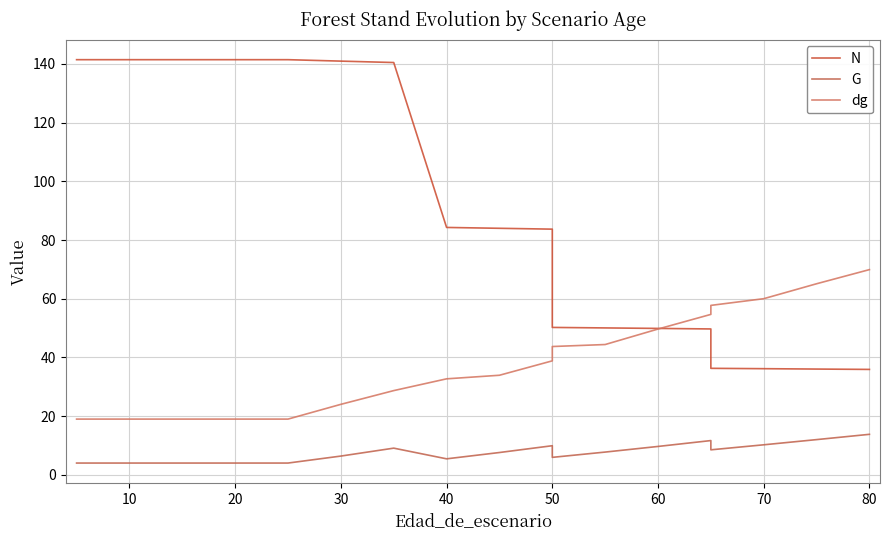

In G, how many points are higher than both neighbors (excluding endpoints)?

3